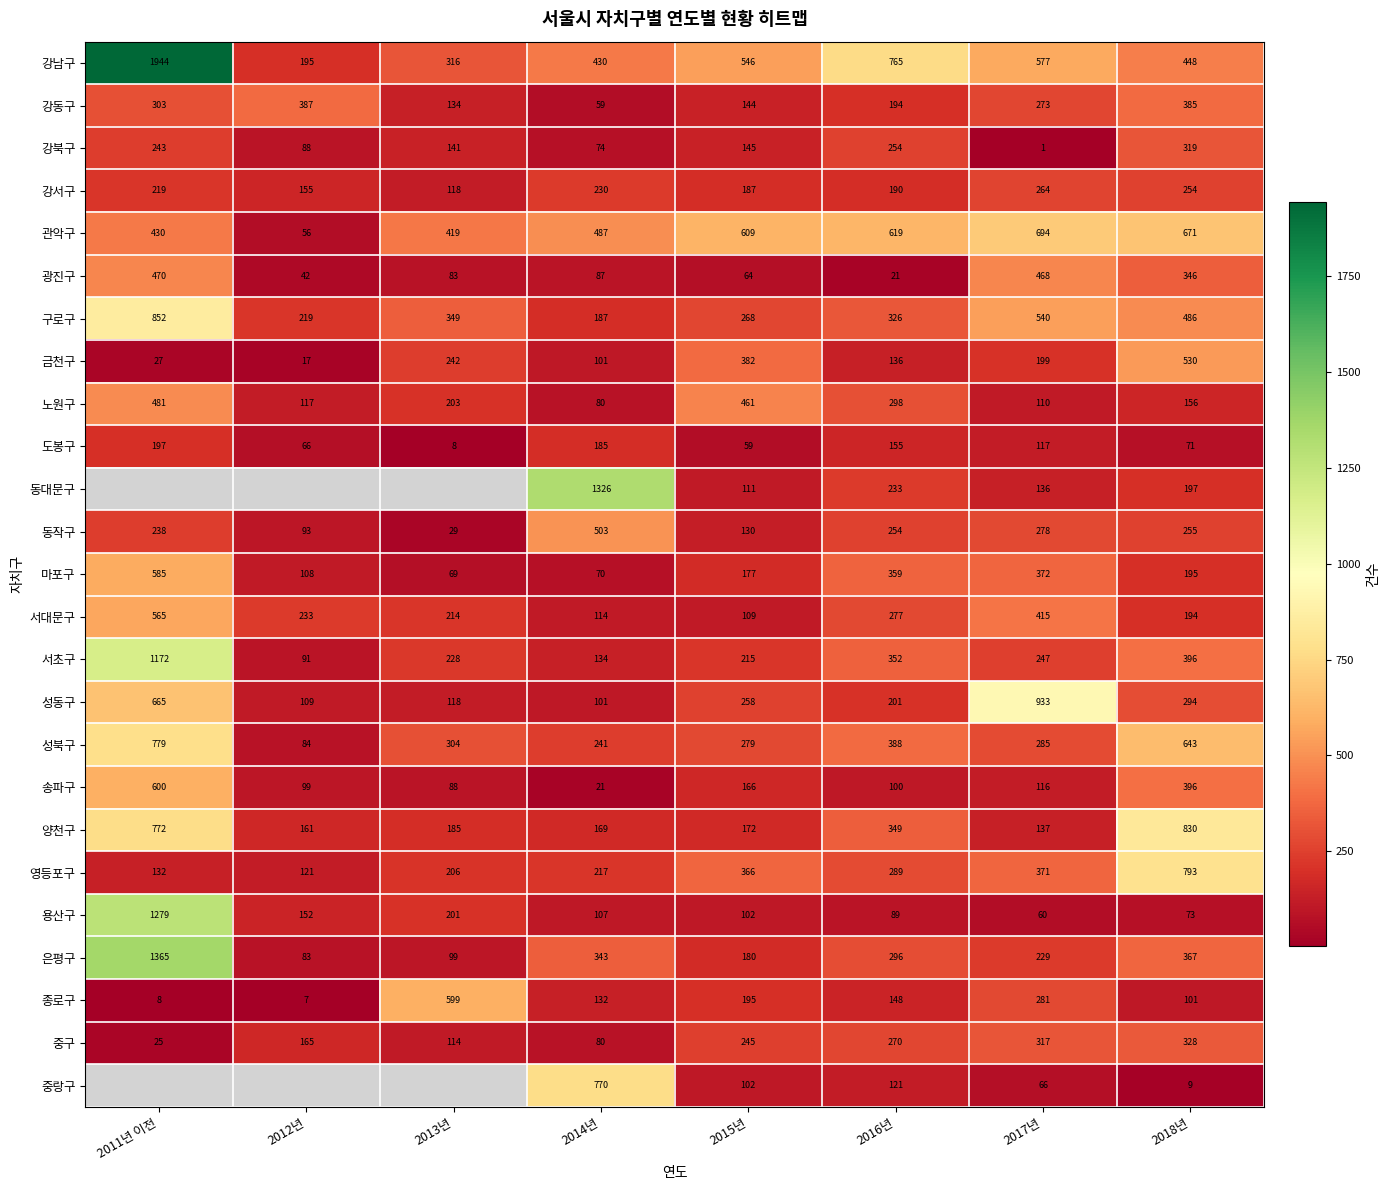

Is the value of 금천구 at 2018년 greater than the value of 구로구 at 2018년?

Yes